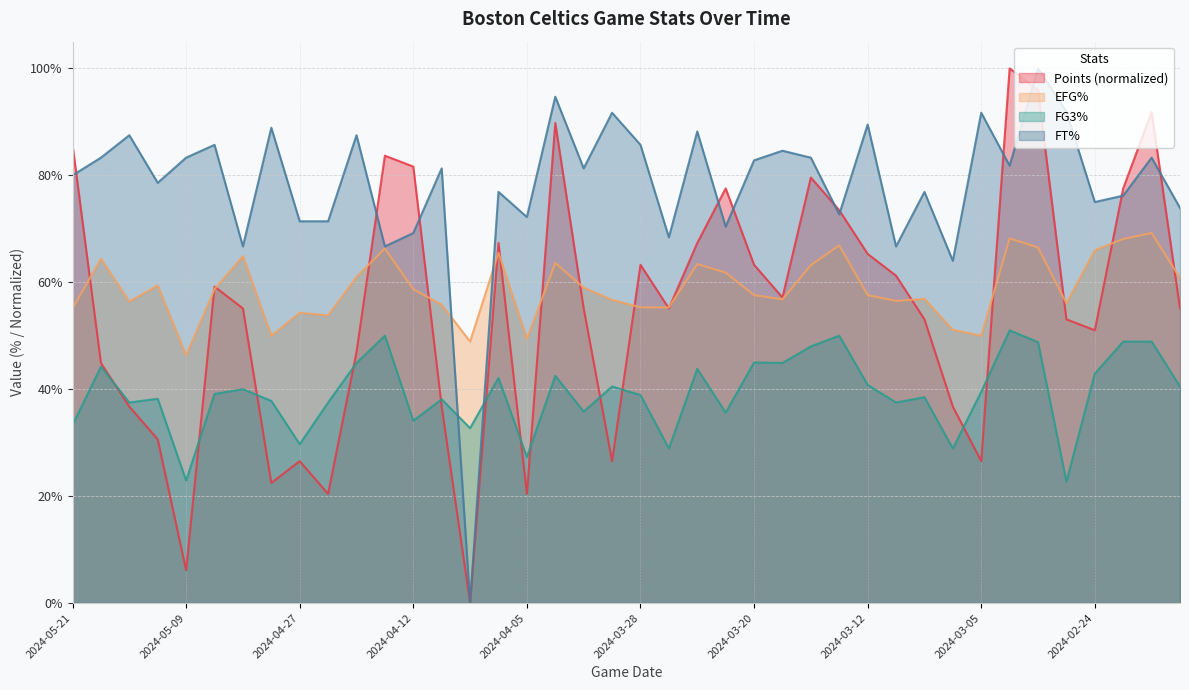

The value of points at 2024-04-12 is 0.8. True or false?

True